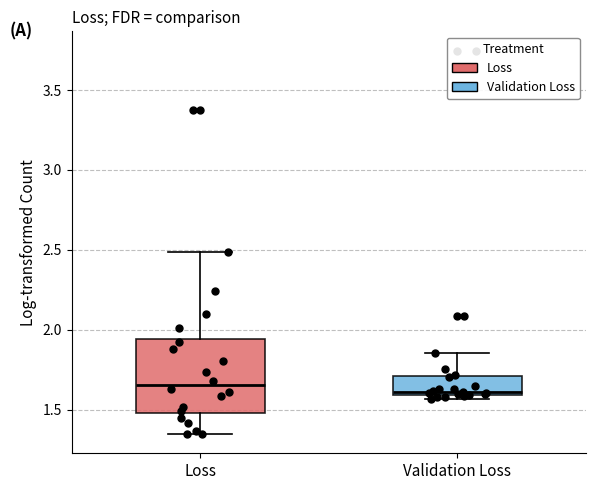

Comparing the boxes themselves (not the whiskers), which one is the tallest?

Loss